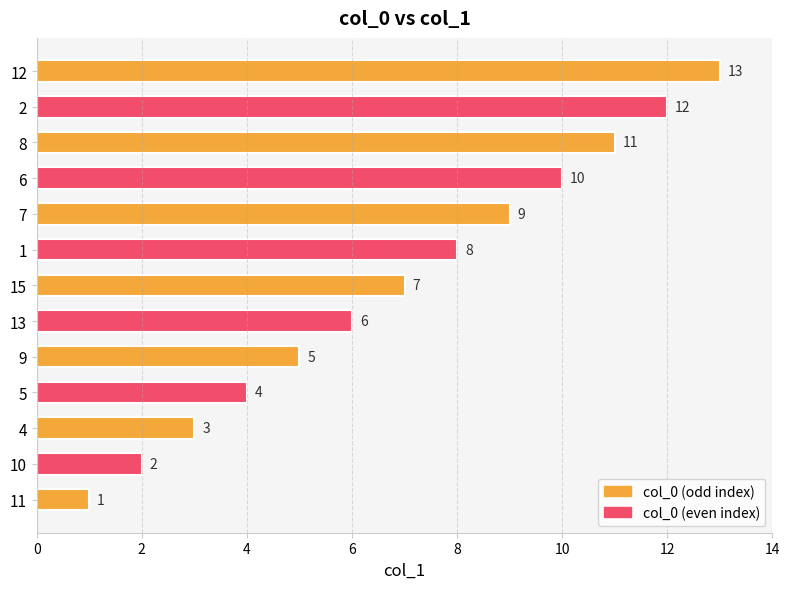

At which category does the chart reach its minimum across all series?

11